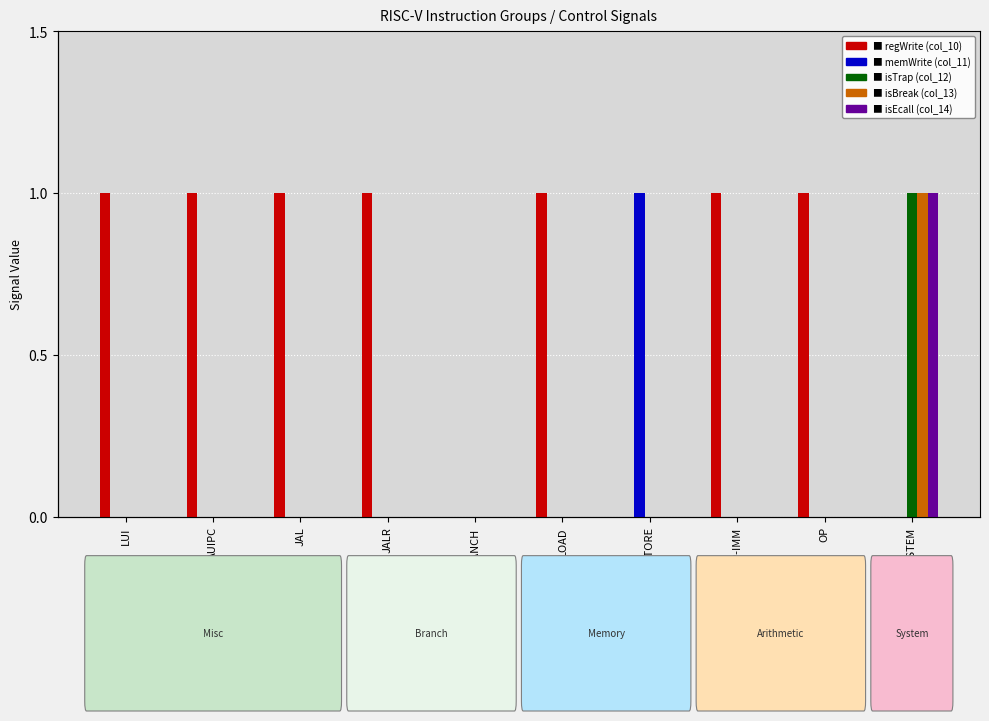

How many categories are shown in the chart?

10